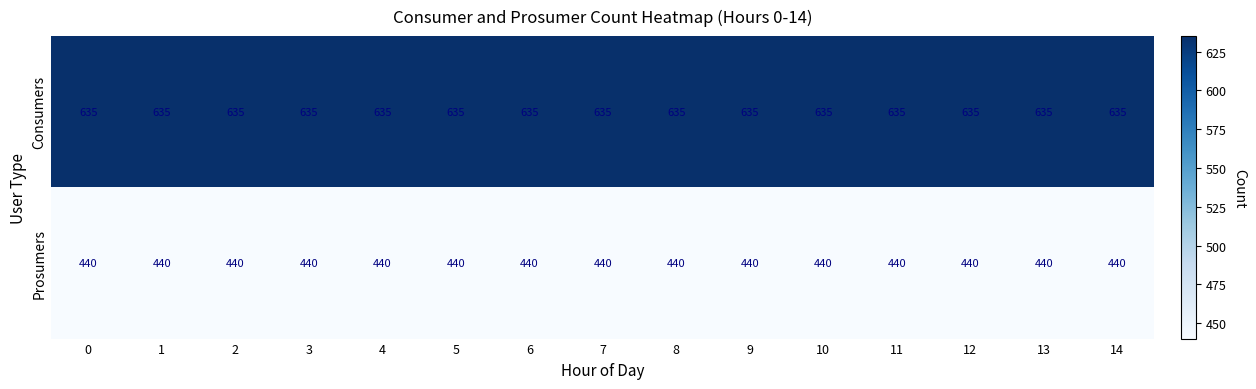

Rank the series at 9 from highest to lowest value.

Consumers, Prosumers